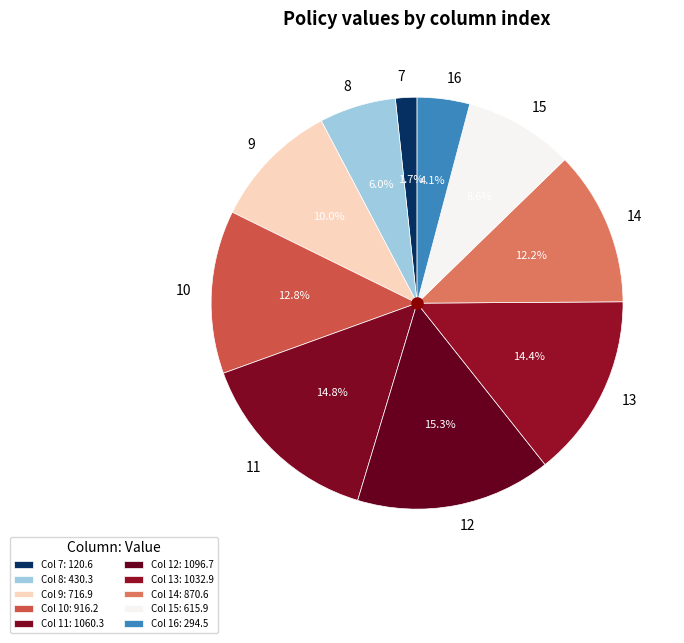

What is the ratio of the value at 13 to the value at 14?

1.2